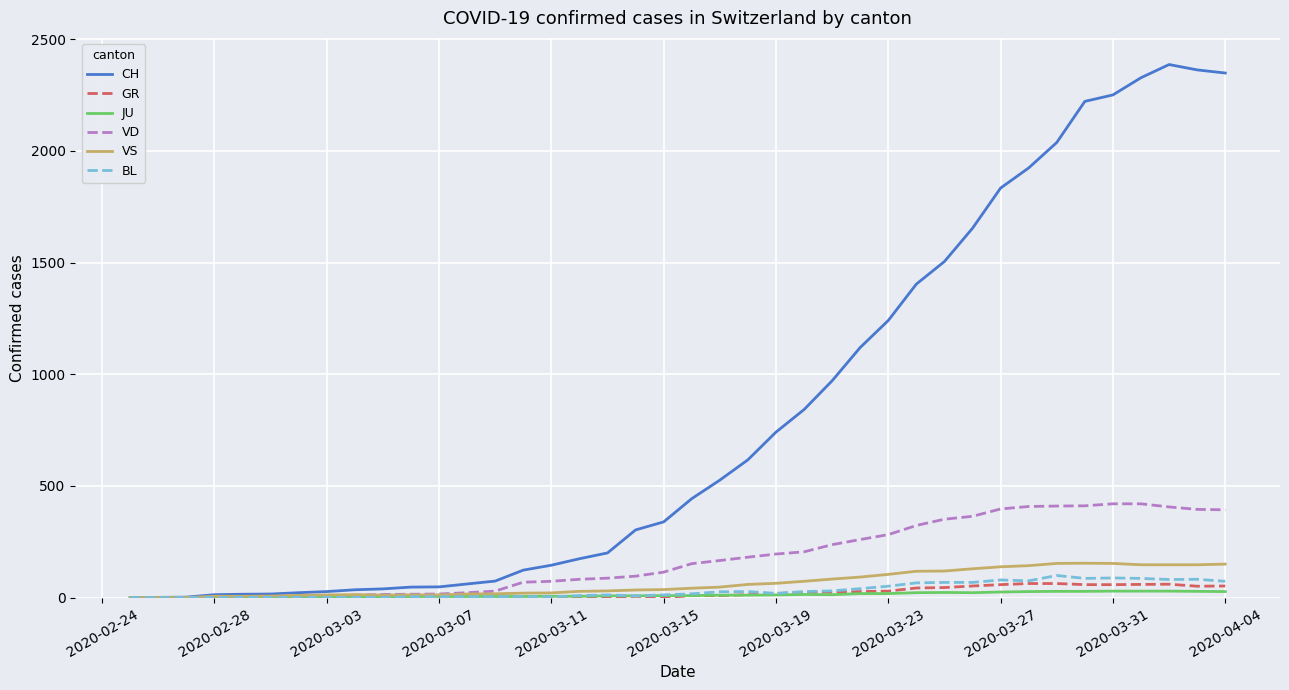

Which series has the widest spread of values?

CH